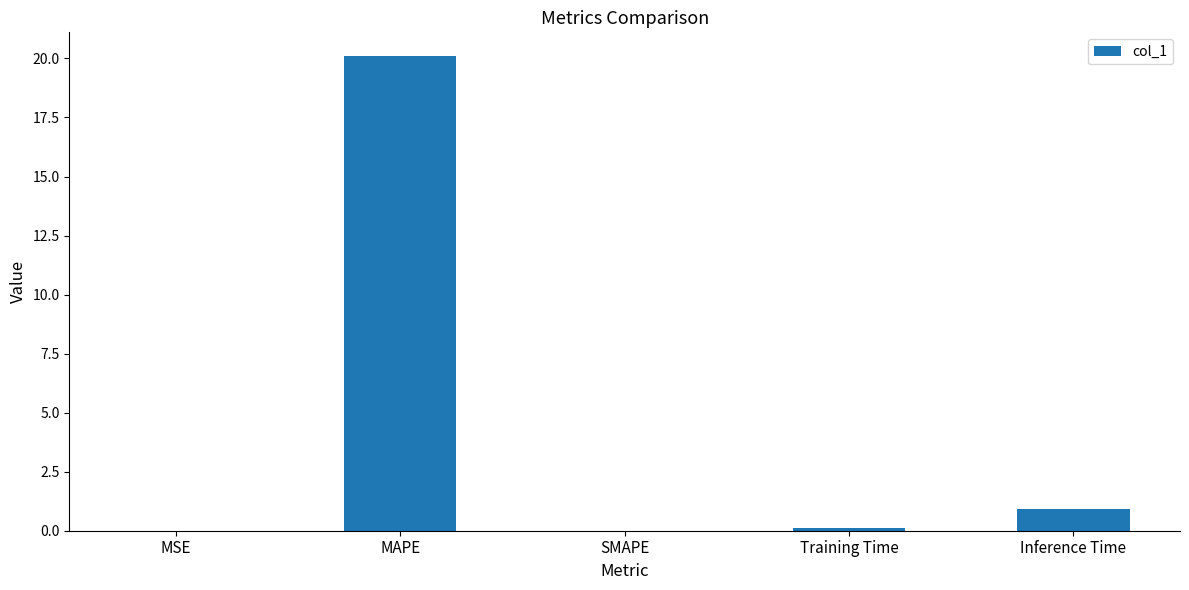

Is it true that the value at SMAPE is -10.3?

False